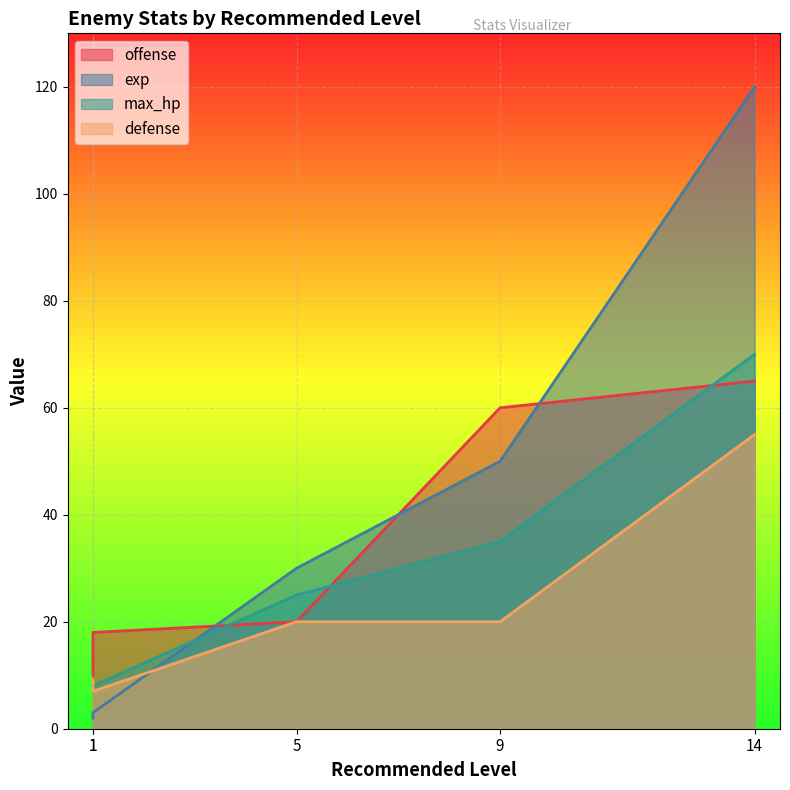

How many lines are shown in the chart?

4